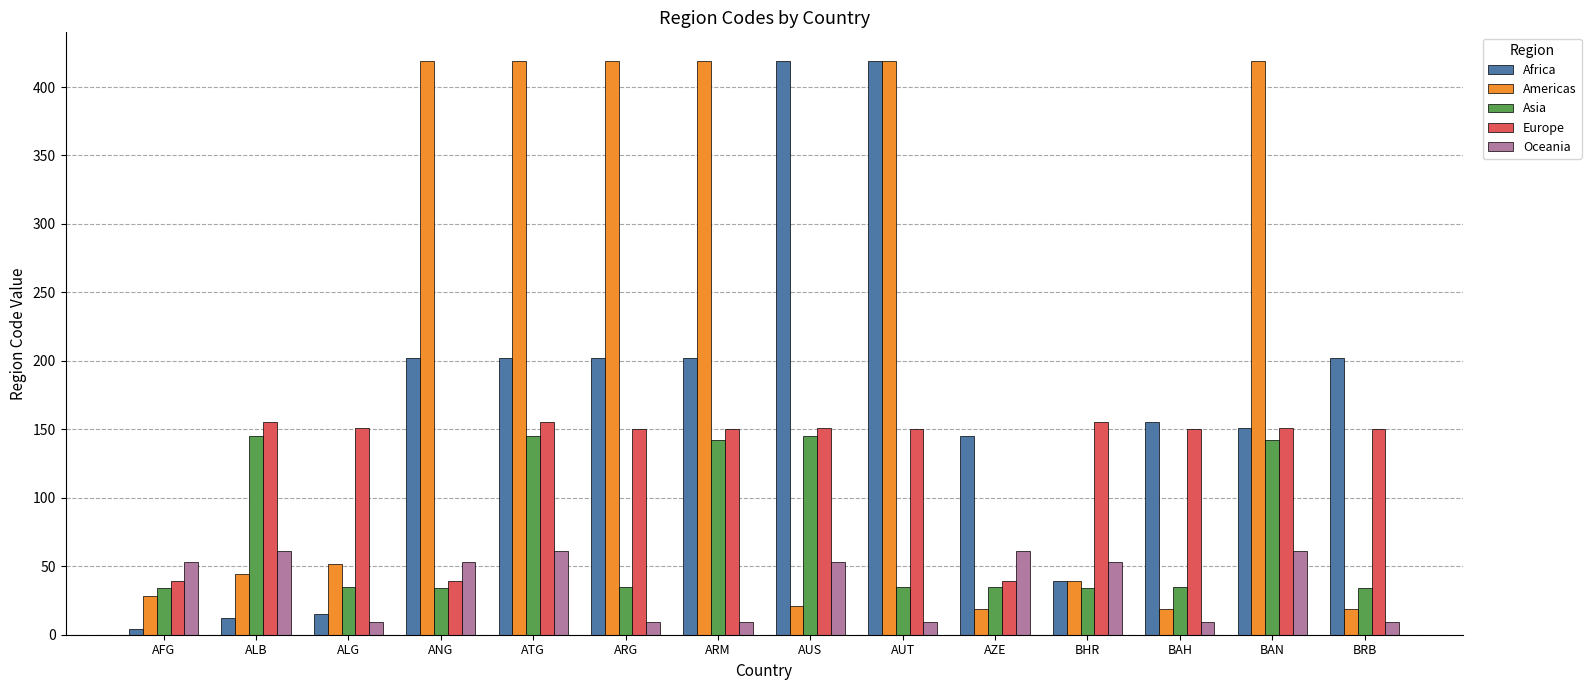

What value does the Europe series have at ALG?

151